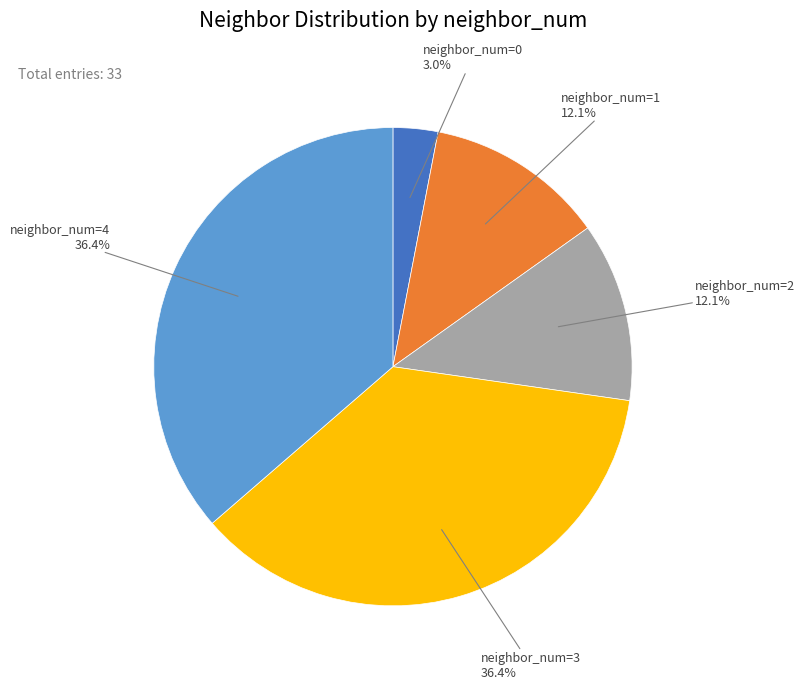

Is there a majority slice in this chart?

No